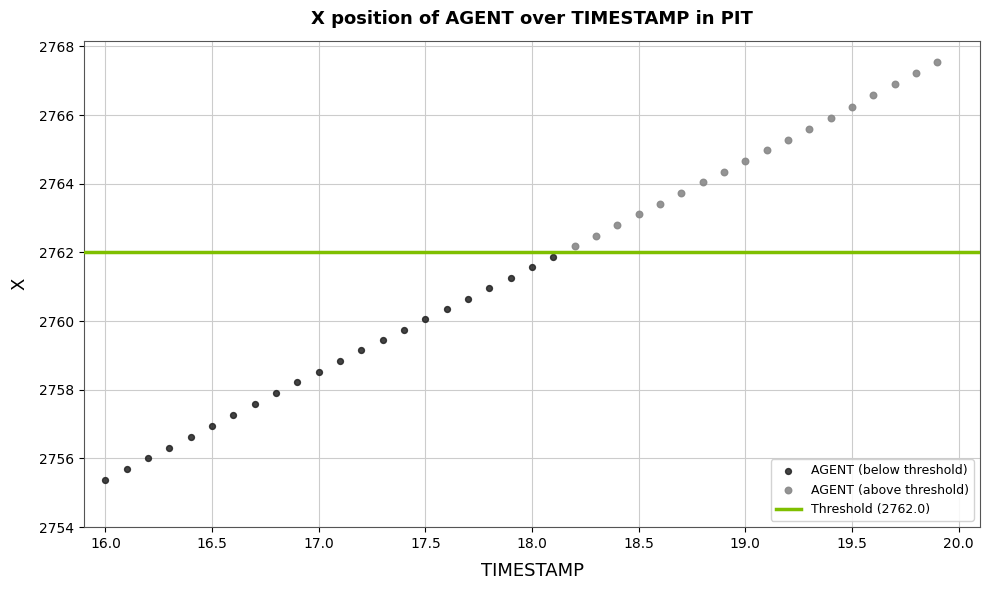

Which series reaches the maximum Y coordinate?

AGENT (above threshold)